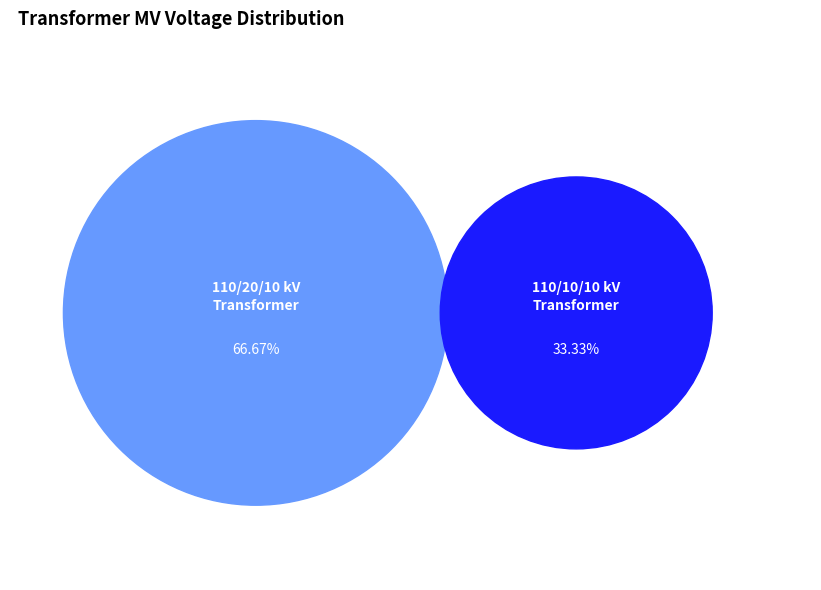

Count the number of slices in the pie.

2